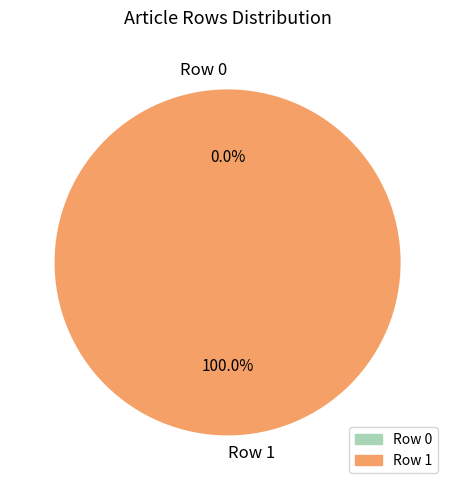

Count the number of slices in the pie.

2